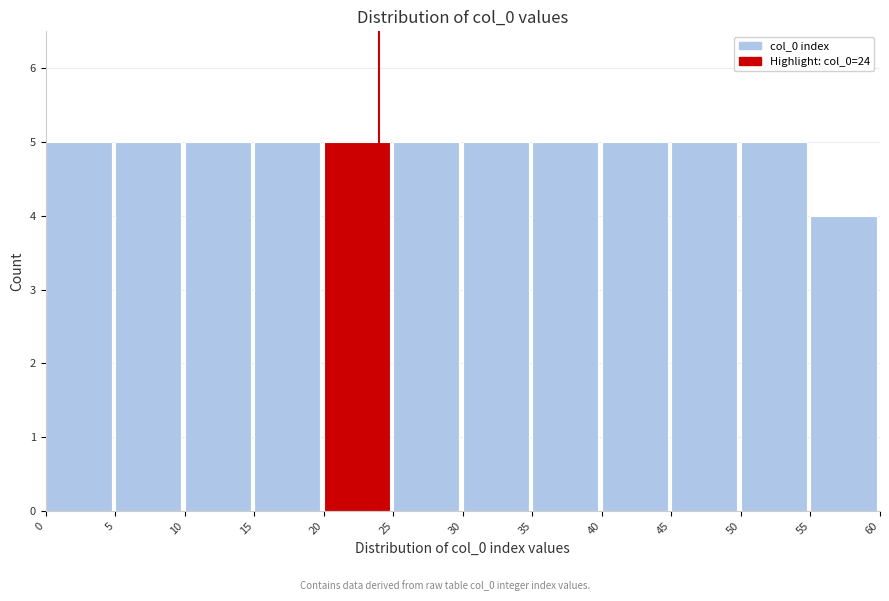

Reading left to right, transcribe this chart: for each bar, give the range it covers on the x-axis and its height. The values are not printed on the chart, so give them approximately, as read against the axis.

0 to 5: 5
5 to 10: 5
10 to 15: 5
15 to 20: 5
20 to 25: 5
25 to 30: 5
30 to 35: 5
35 to 40: 5
40 to 45: 5
45 to 50: 5
50 to 55: 5
55 to 60: 4